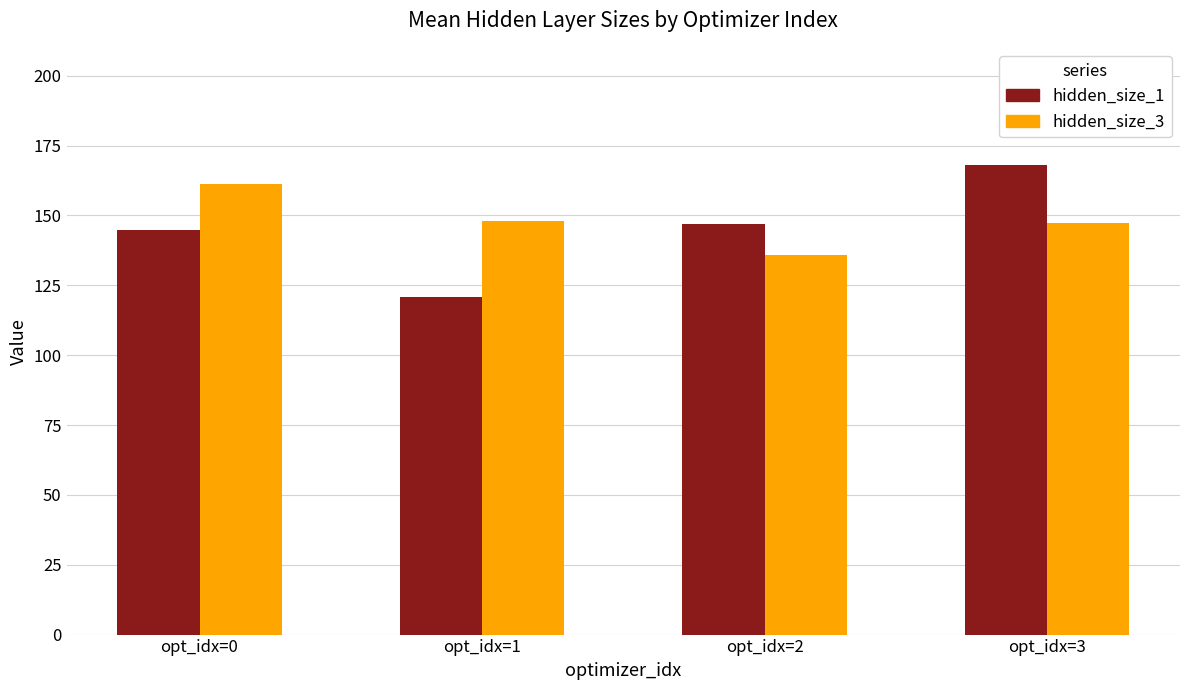

Where does the hidden_size_1 series first go above 146?

opt_idx=2